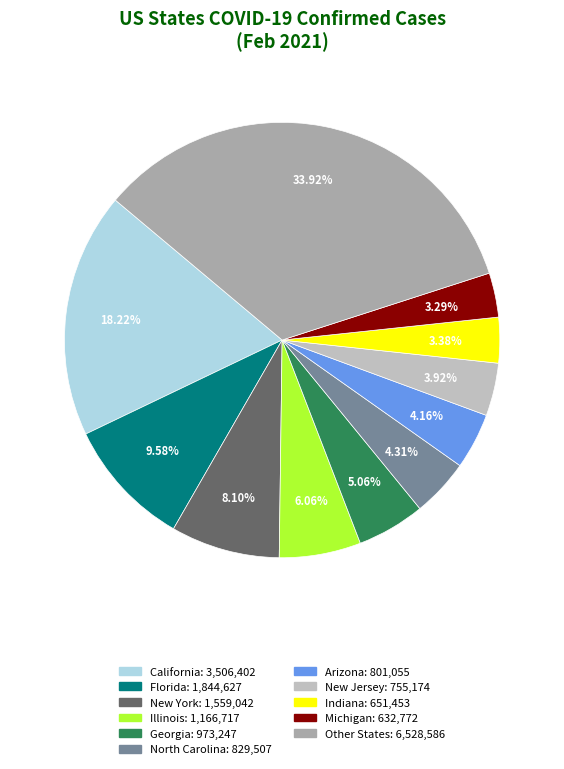

How many slices are in this pie chart?

11